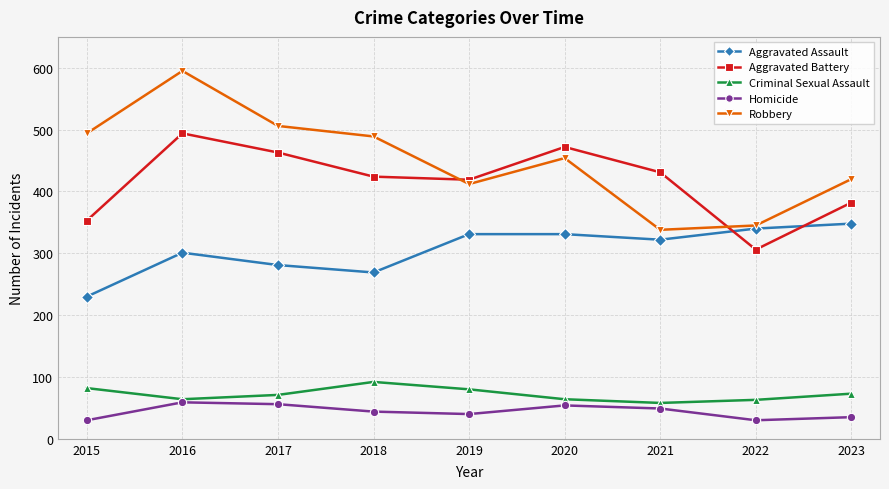

What is the difference between the Criminal Sexual Assault values at 2019 and 2016?

16